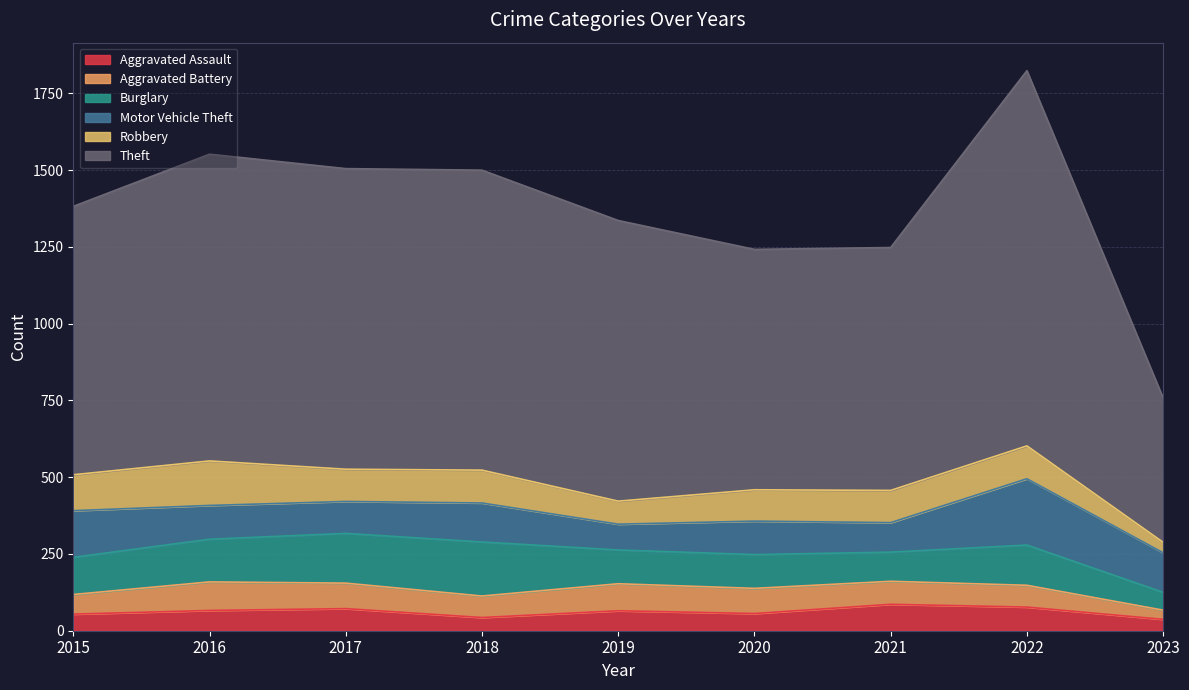

What is the value of the Aggravated Assault point at the 9th from the left?

37